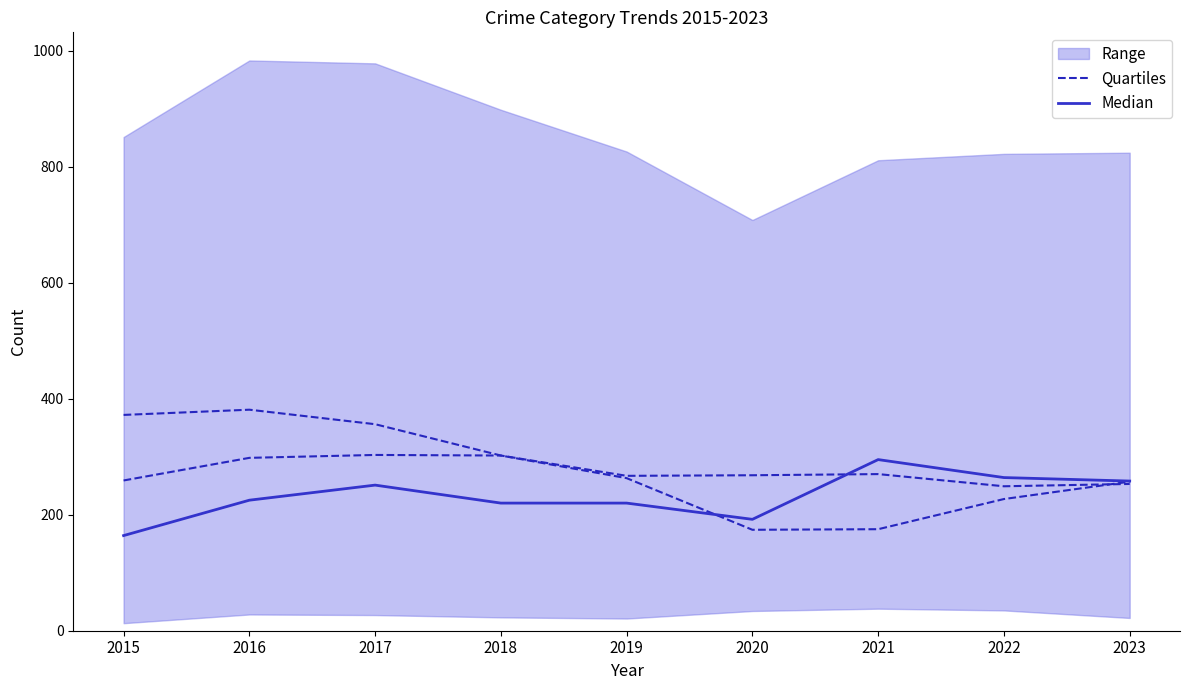

Which series has the largest total across all categories?

Quartiles